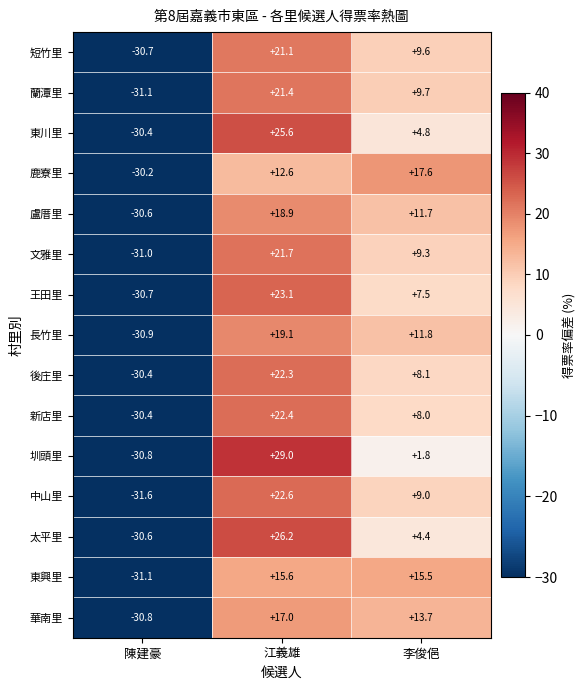

Between 陳建豪 and 江義雄, which series saw the biggest shift?

圳頭里